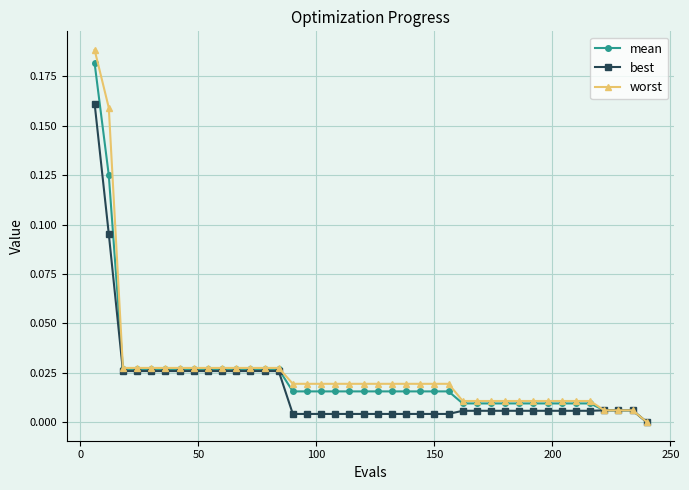

Which series has the largest range (max minus min)?

worst